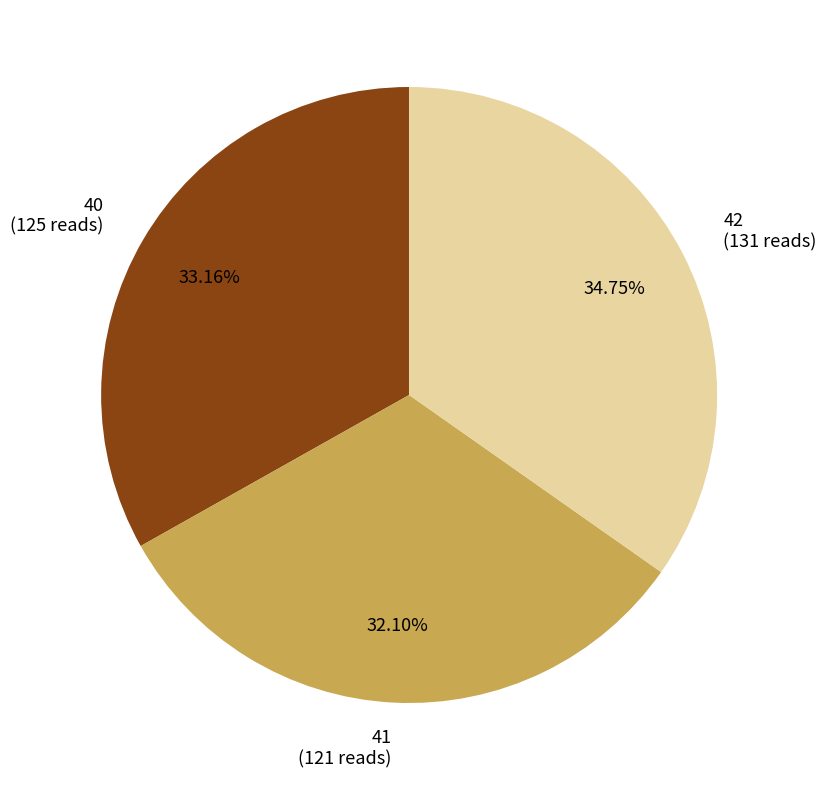

Which has a higher value, 40 (125 reads) or 41 (121 reads)?

40 (125 reads)